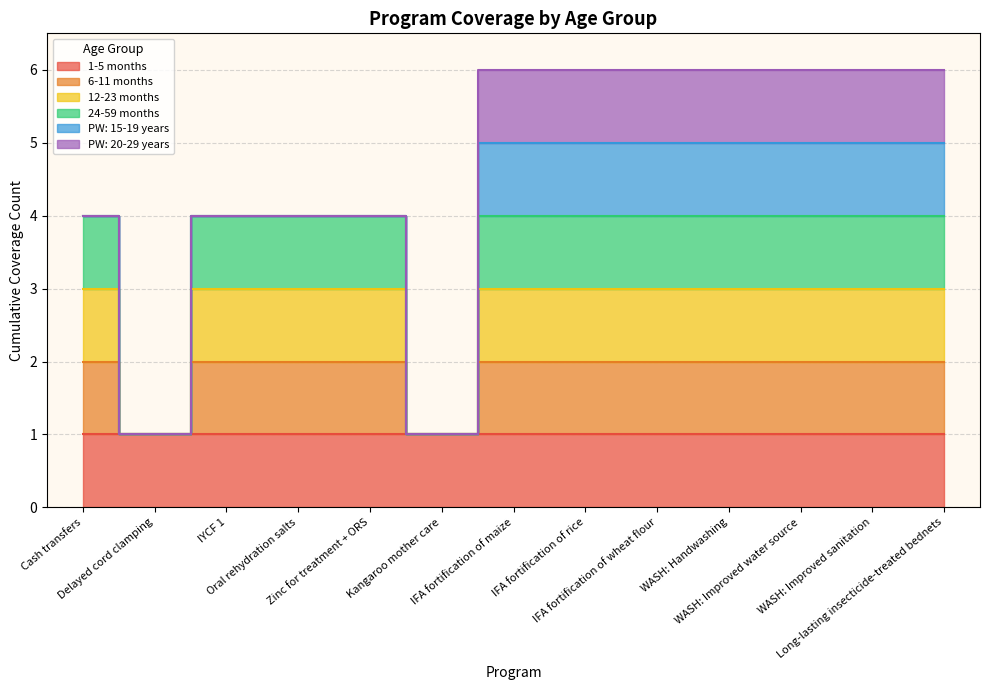

True or false: 24-59 months has a value of 2 at Kangaroo mother care.

False